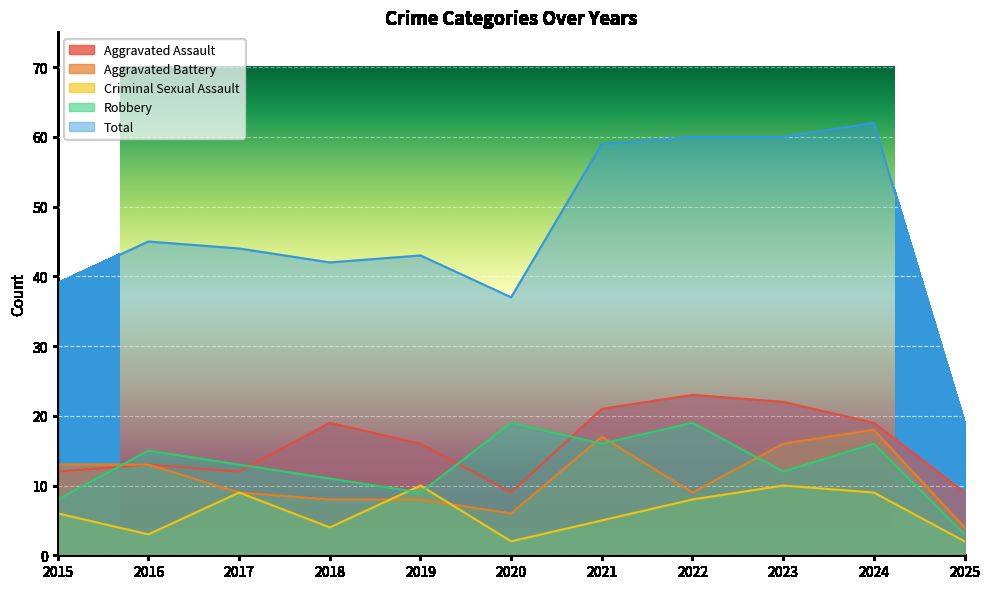

Count the number of data series in this chart.

5